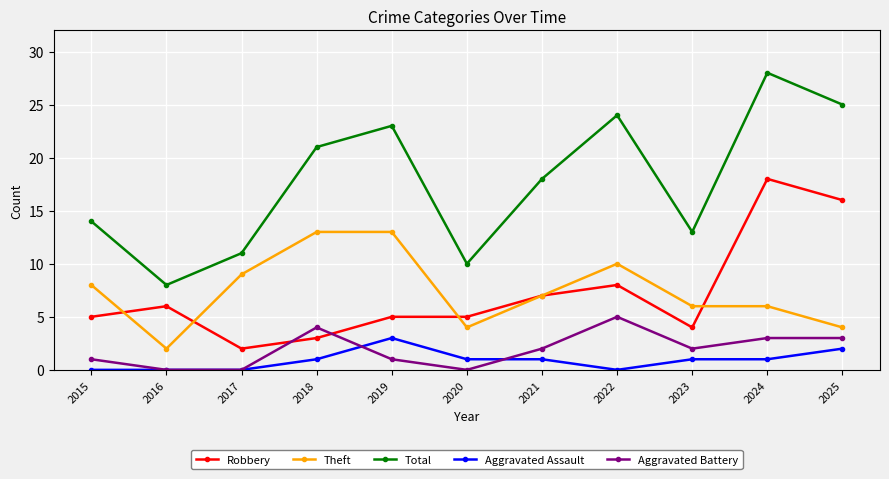

Where do Aggravated Battery and Robbery first cross each other?

2017 and 2018